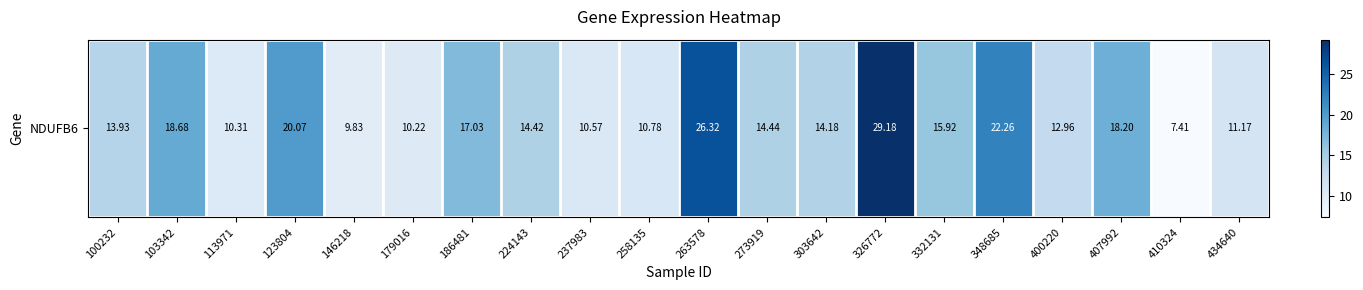

How many values are below 14?

9